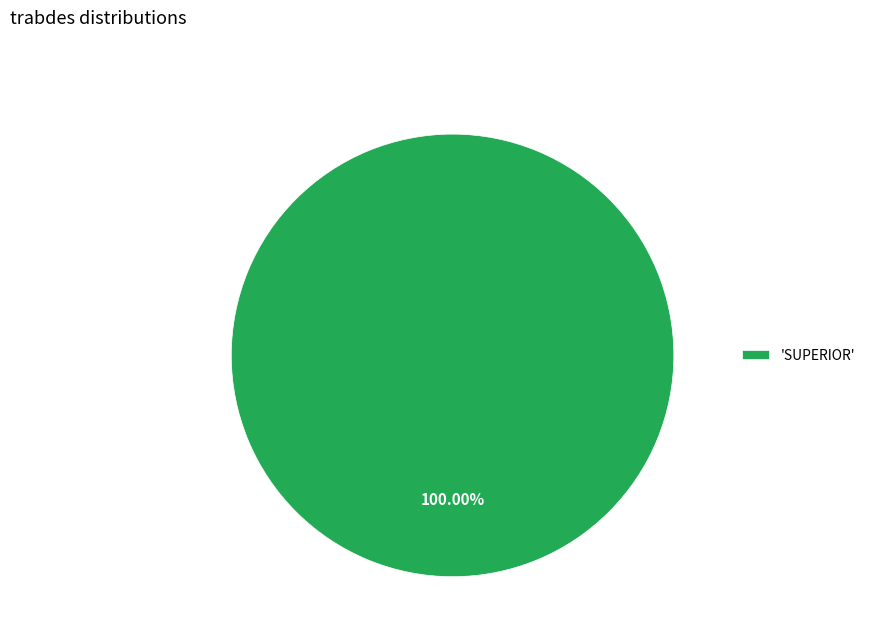

Does any single category account for the majority?

Yes